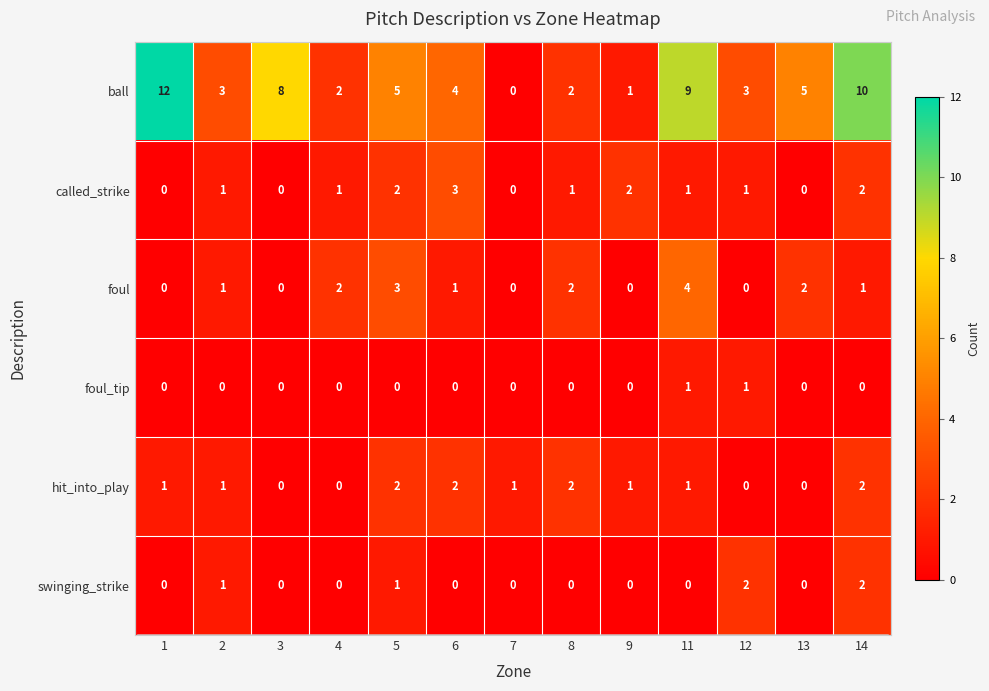

What is the spread (max minus min) of values at 6?

4